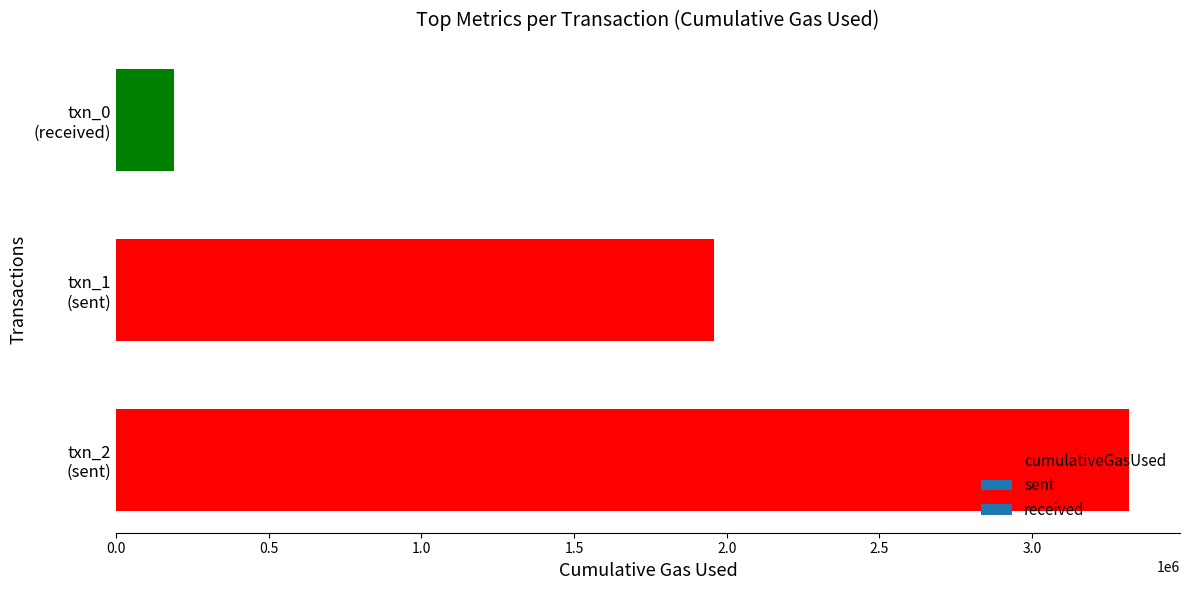

What is the sum of all values?

5463946